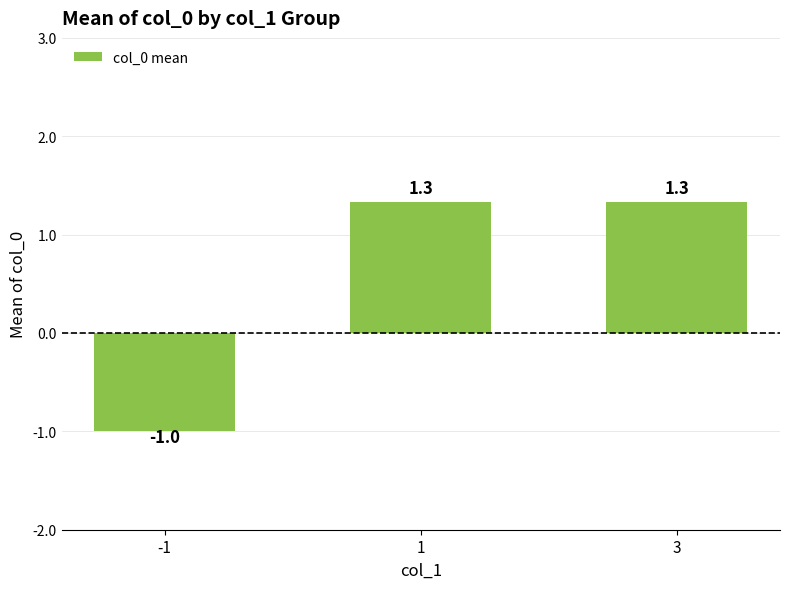

At which label is the value closest to 0?

-1